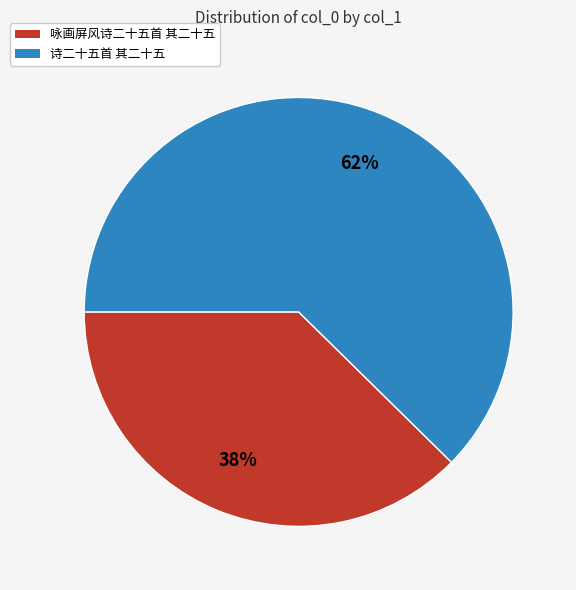

Which category accounts for the majority?

诗二十五首 其二十五